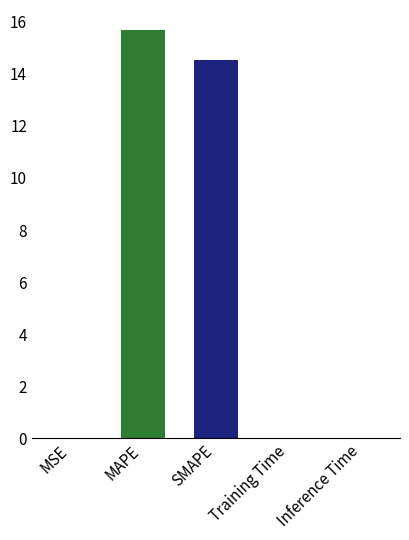

Between MSE and MAPE, which is larger?

MAPE